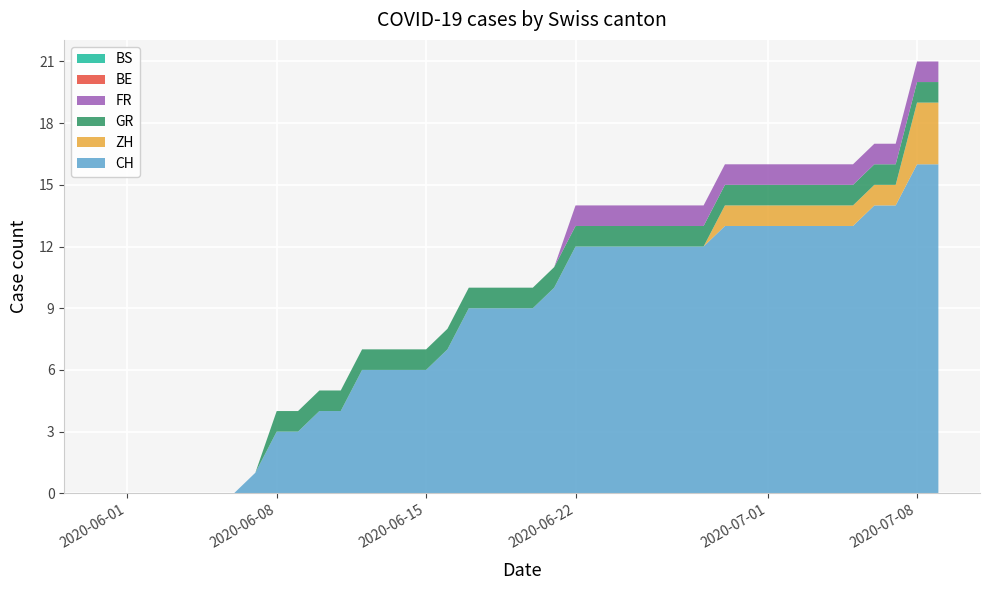

Reading right to left, extract all data points from this chart.

CH: 16	16	14	14	13	13	13	13	13	13	13	12	12	12	12	12	12	12	10	9	9	9	9	7	6	6	6	6	4	4	3	3	1	0	0	0	0	0	0	0
ZH: 3	3	1	1	1	1	1	1	1	1	1	0	0	0	0	0	0	0	0	0	0	0	0	0	0	0	0	0	0	0	0	0	0	0	0	0	0	0	0	0
GR: 1	1	1	1	1	1	1	1	1	1	1	1	1	1	1	1	1	1	1	1	1	1	1	1	1	1	1	1	1	1	1	1	0	0	0	0	0	0	0	0
FR: 1	1	1	1	1	1	1	1	1	1	1	1	1	1	1	1	1	1	0	0	0	0	0	0	0	0	0	0	0	0	0	0	0	0	0	0	0	0	0	0
BE: 0	0	0	0	0	0	0	0	0	0	0	0	0	0	0	0	0	0	0	0	0	0	0	0	0	0	0	0	0	0	0	0	0	0	0	0	0	0	0	0
BS: 0	0	0	0	0	0	0	0	0	0	0	0	0	0	0	0	0	0	0	0	0	0	0	0	0	0	0	0	0	0	0	0	0	0	0	0	0	0	0	0